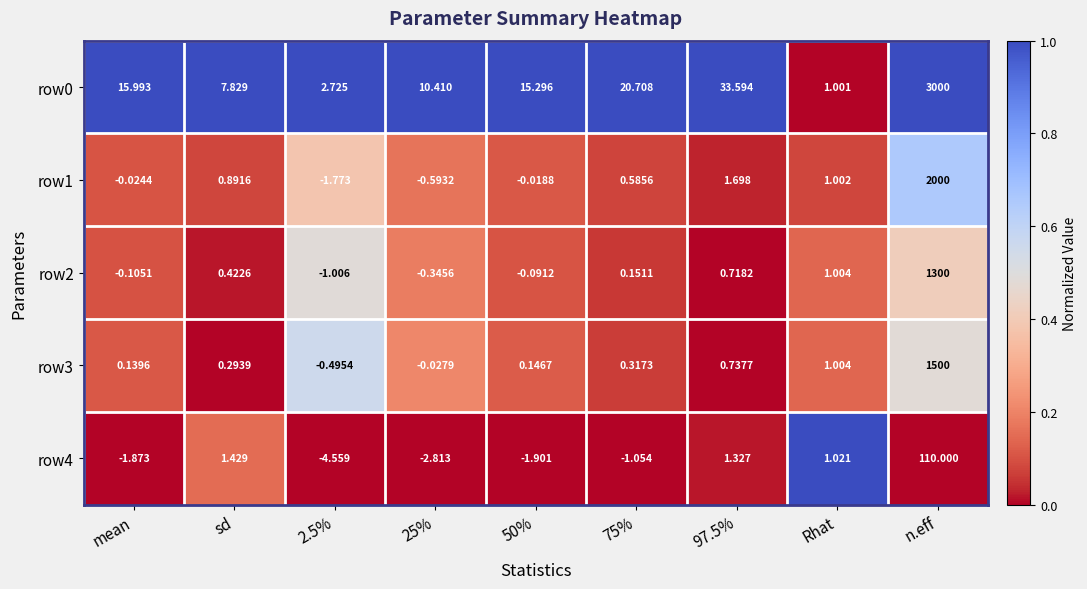

Where does the row0 series first go above 15?

mean